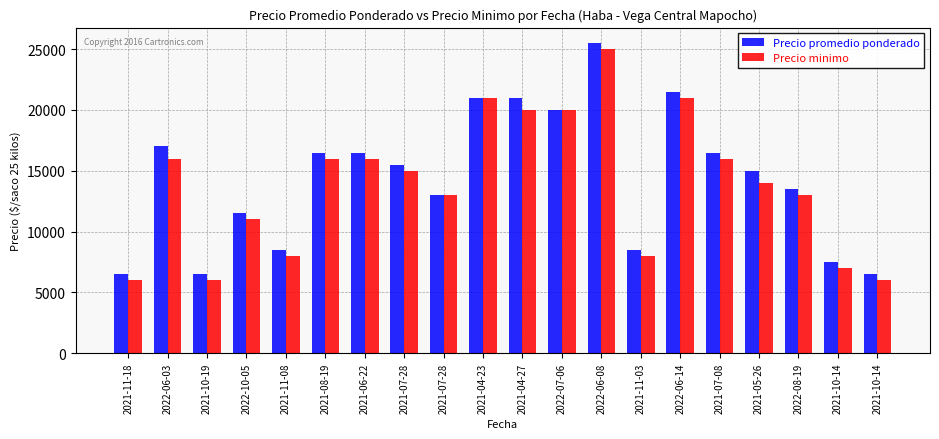

What is the sum of the Precio promedio ponderado values at 2022-06-14 and 2021-05-26?

36487